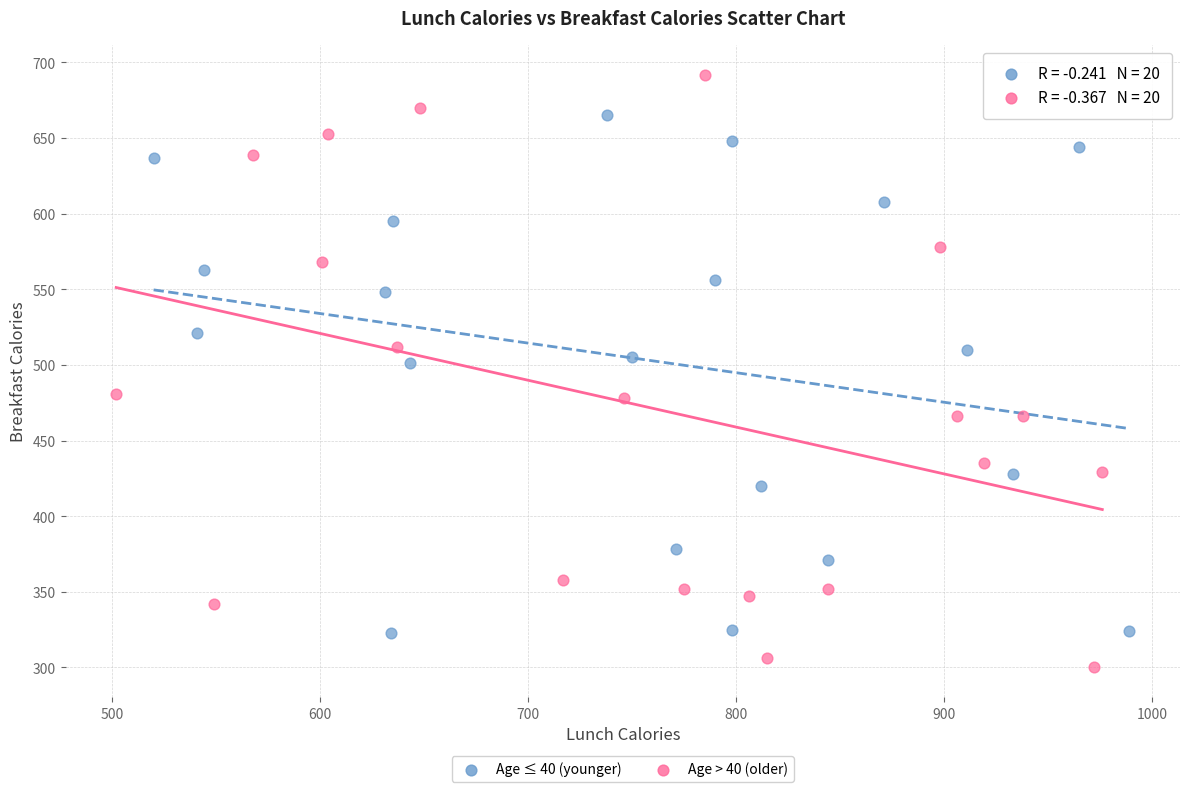

Which series reaches the minimum Y coordinate?

Age > 40 (older)